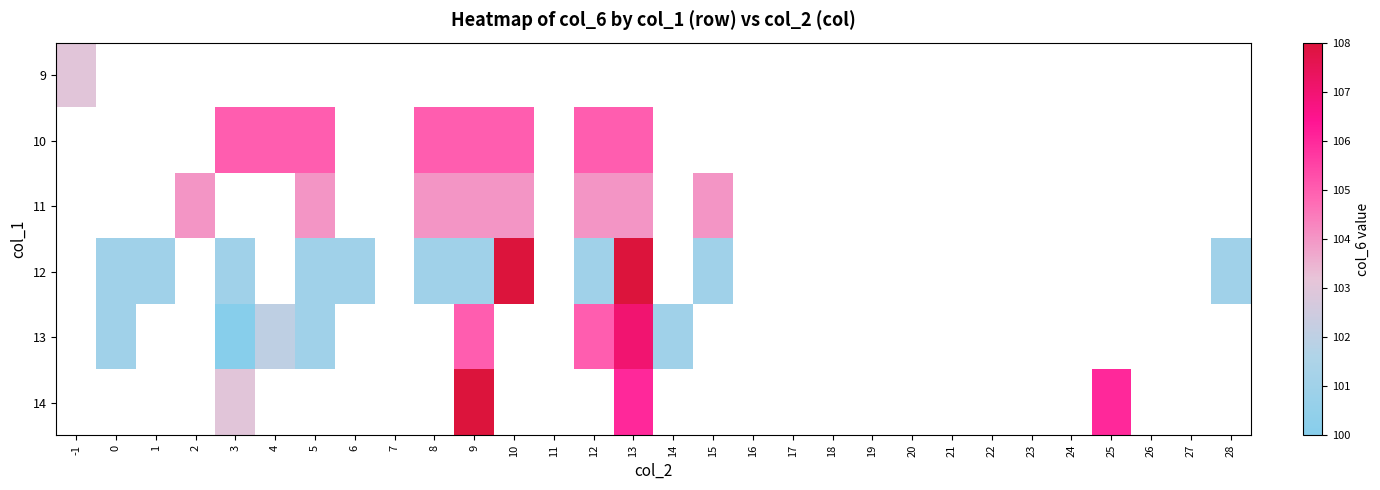

Reading left to right, extract all data points from this chart.

9: -1=103	0=0	1=0	2=0	3=0	4=0	5=0	6=0	7=0	8=0	9=0	10=0	11=0	12=0	13=0	14=0	15=0	16=0	17=0	18=0	19=0	20=0	21=0	22=0	23=0	24=0	25=0	26=0	27=0	28=0
10: -1=0	0=0	1=0	2=0	3=105	4=105	5=105	6=0	7=0	8=105	9=105	10=105	11=0	12=105	13=105	14=0	15=0	16=0	17=0	18=0	19=0	20=0	21=0	22=0	23=0	24=0	25=0	26=0	27=0	28=0
11: -1=0	0=0	1=0	2=104	3=0	4=0	5=104	6=0	7=0	8=104	9=104	10=104	11=0	12=104	13=104	14=0	15=104	16=0	17=0	18=0	19=0	20=0	21=0	22=0	23=0	24=0	25=0	26=0	27=0	28=0
12: -1=0	0=101	1=101	2=0	3=101	4=0	5=101	6=101	7=0	8=101	9=101	10=108	11=0	12=101	13=108	14=0	15=101	16=0	17=0	18=0	19=0	20=0	21=0	22=0	23=0	24=0	25=0	26=0	27=0	28=101
13: -1=0	0=101	1=0	2=0	3=100	4=102	5=101	6=0	7=0	8=0	9=105	10=0	11=0	12=105	13=107	14=101	15=0	16=0	17=0	18=0	19=0	20=0	21=0	22=0	23=0	24=0	25=0	26=0	27=0	28=0
14: -1=0	0=0	1=0	2=0	3=103	4=0	5=0	6=0	7=0	8=0	9=108	10=0	11=0	12=0	13=106	14=0	15=0	16=0	17=0	18=0	19=0	20=0	21=0	22=0	23=0	24=0	25=106	26=0	27=0	28=0